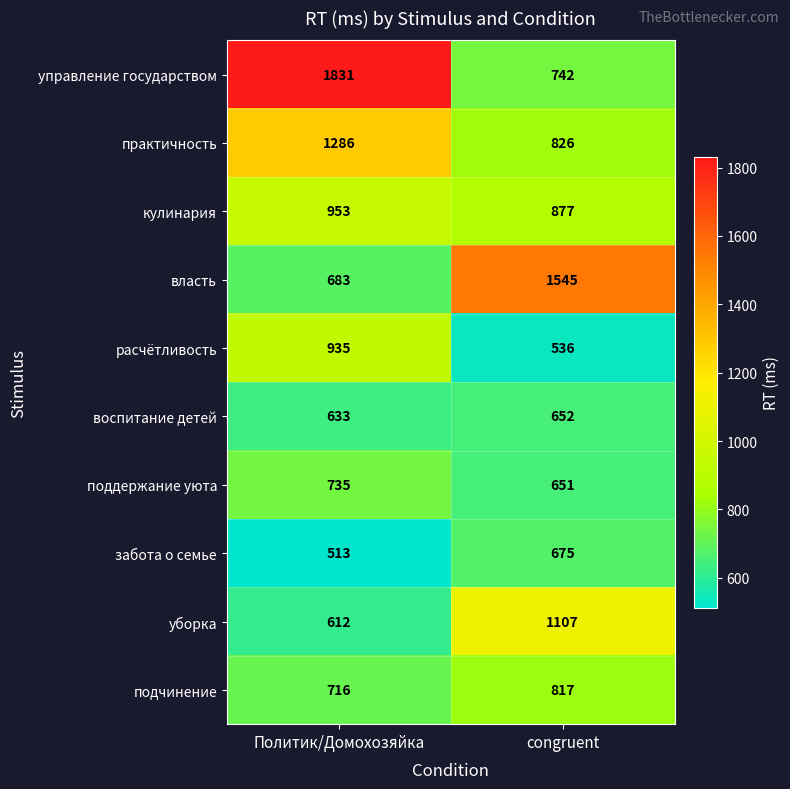

What is the minimum value shown in the chart?

513